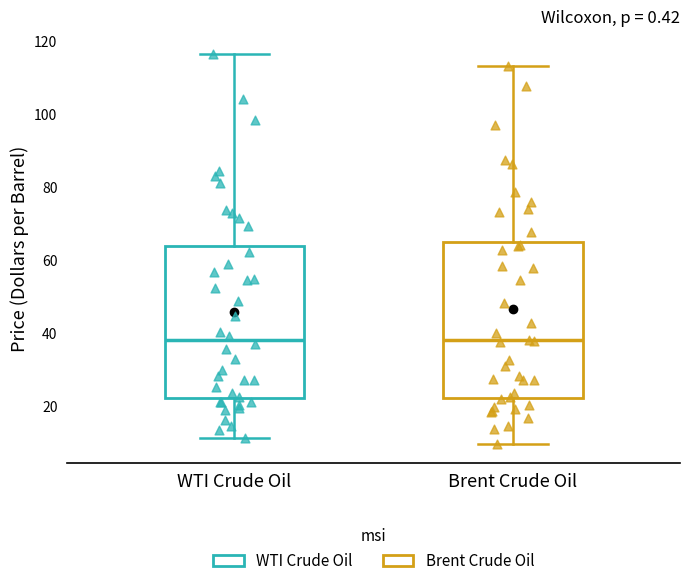

Reading left to right, transcribe this box plot: for each box, give where its median line is, the range the box spans, and where its two whiskers end, as read against the y-axis. The values are not printed on the chart, so give them approximately, as read against the axis.

WTI Crude Oil: median 38, box 22 to 64, whiskers 12 to 116
Brent Crude Oil: median 38, box 22 to 66, whiskers 10 to 114